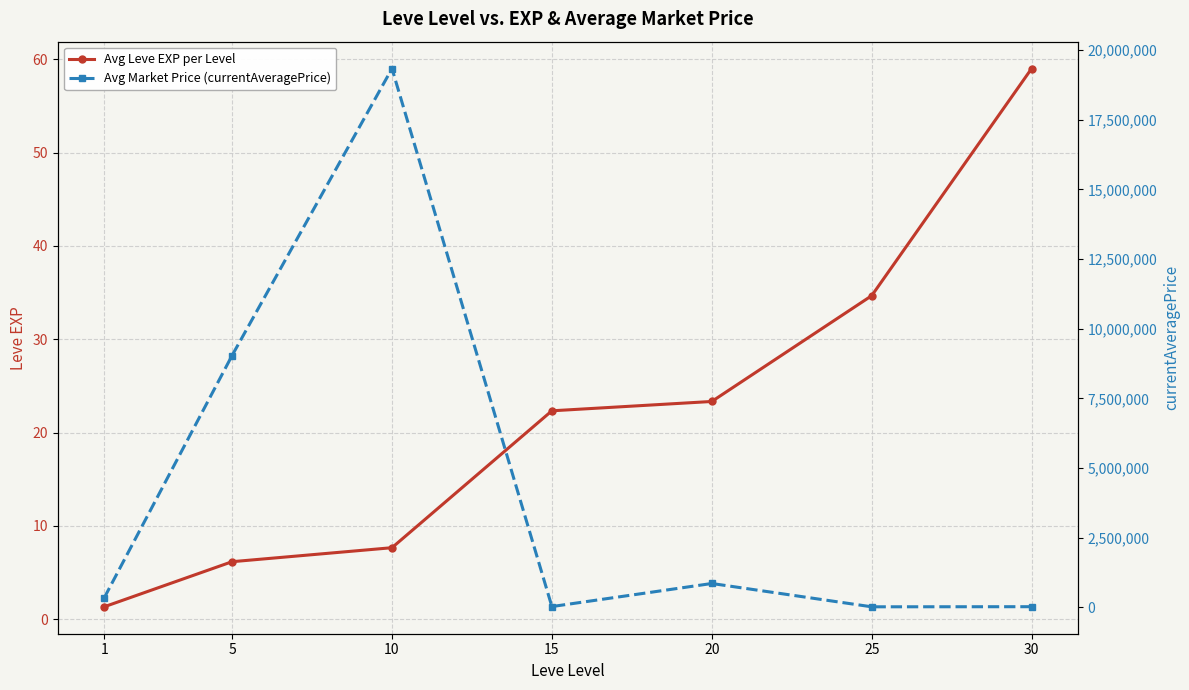

Rank the series by their average value, from highest to lowest.

Avg Market Price (currentAveragePrice), Avg Leve EXP per Level